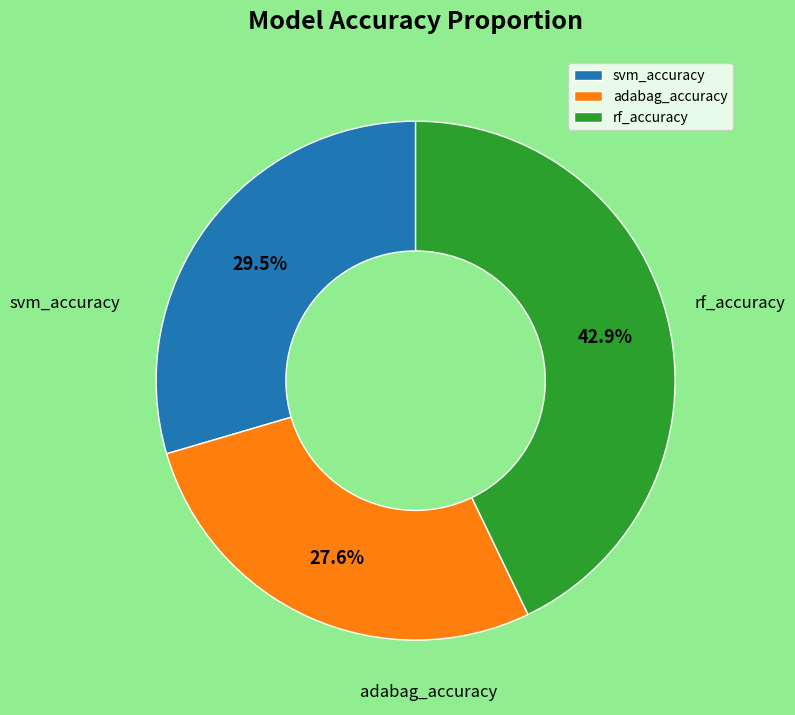

Is there any slice that represents more than half of the pie?

No